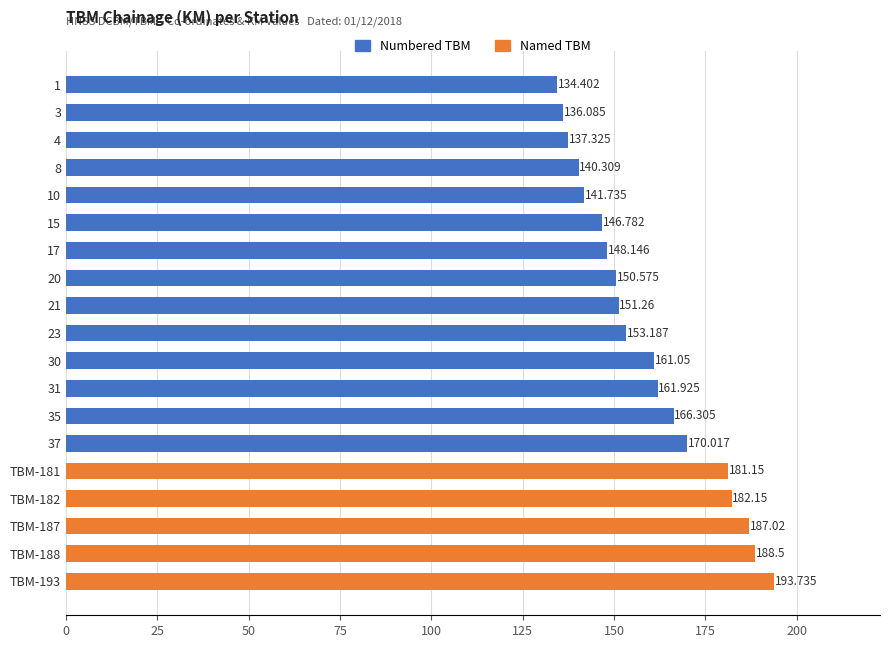

What is the average value?

159.6